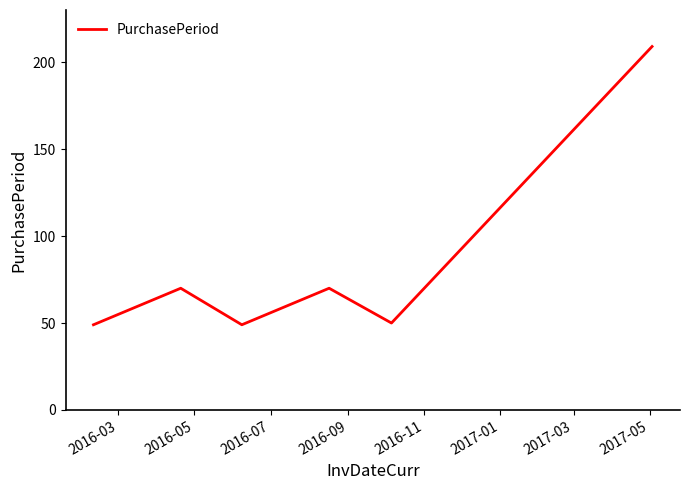

What is the difference between the maximum and minimum values?

160